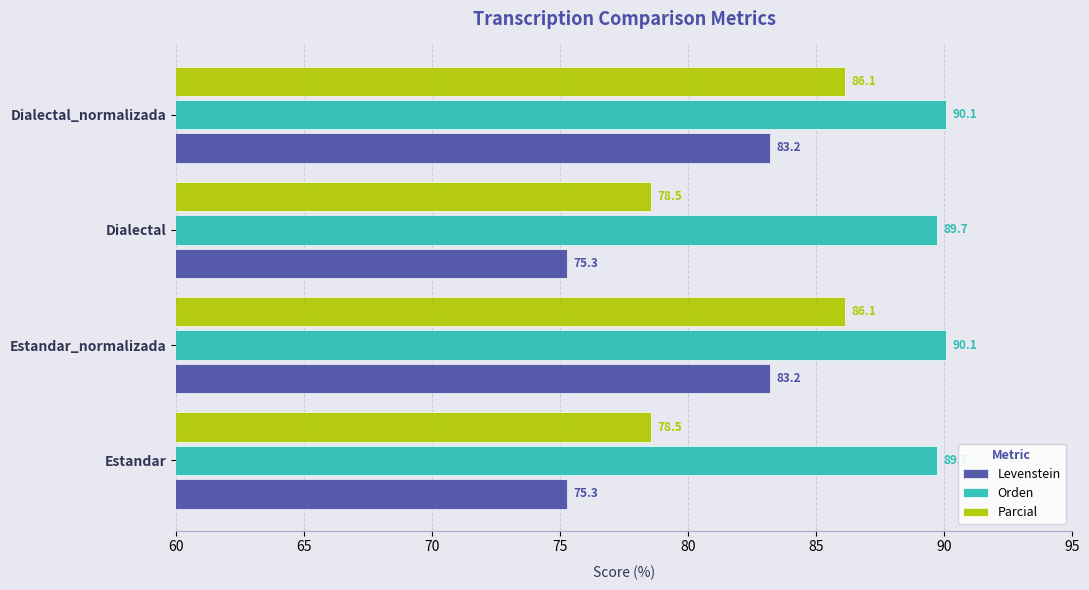

Which series has the largest range (max minus min)?

Levenstein